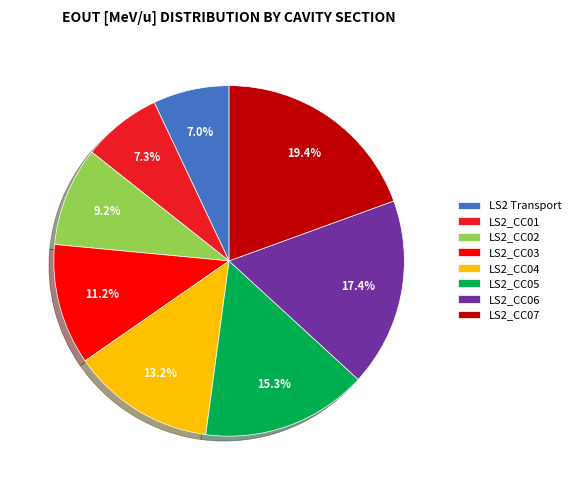

To the nearest percent, what is the average slice percentage?

12%